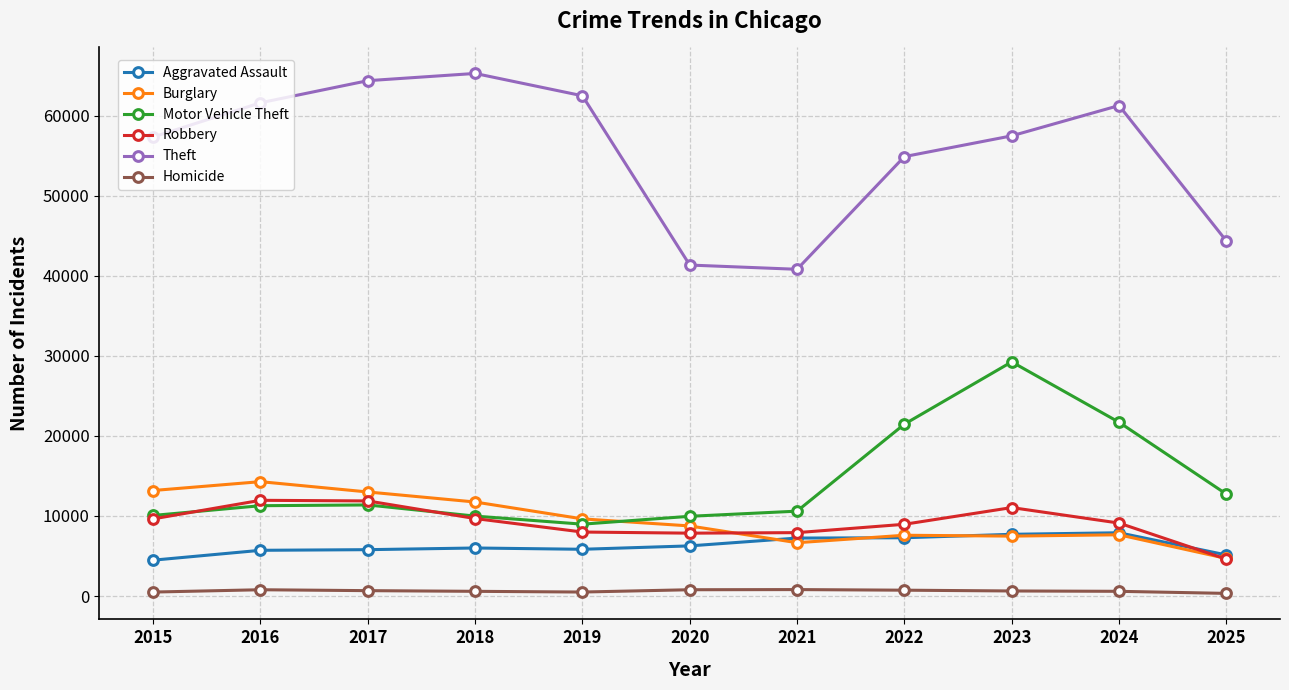

Is the value of Robbery at 2016 greater than the value of Burglary at 2024?

Yes